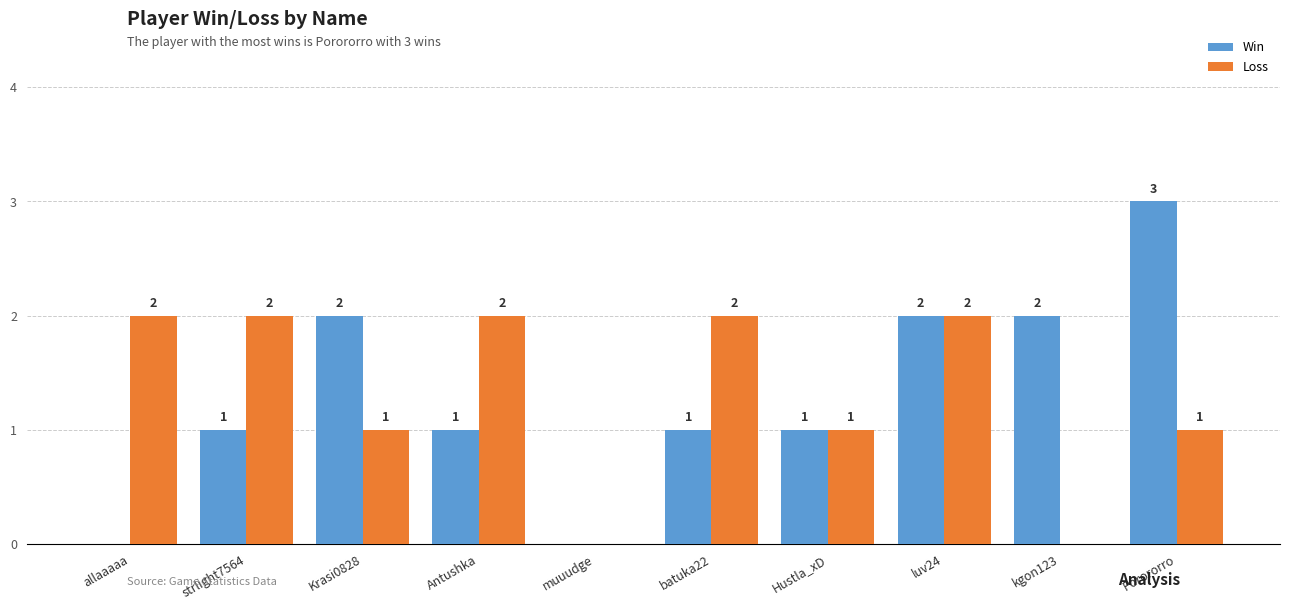

What is the sum of the Loss values at batuka22 and Hustla_xD?

3